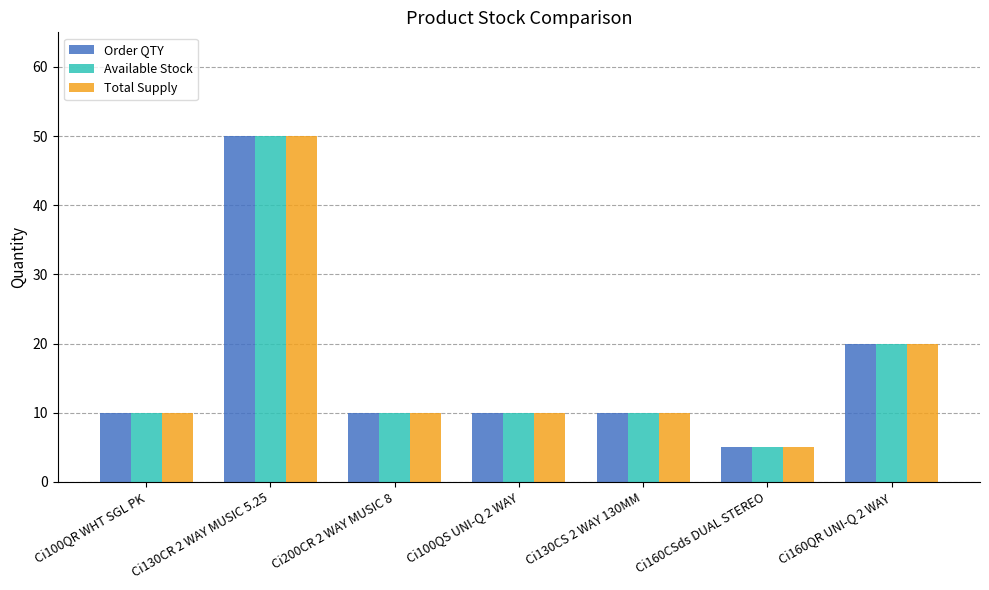

What is the value of the Order QTY bar at the 5th from the left?

10